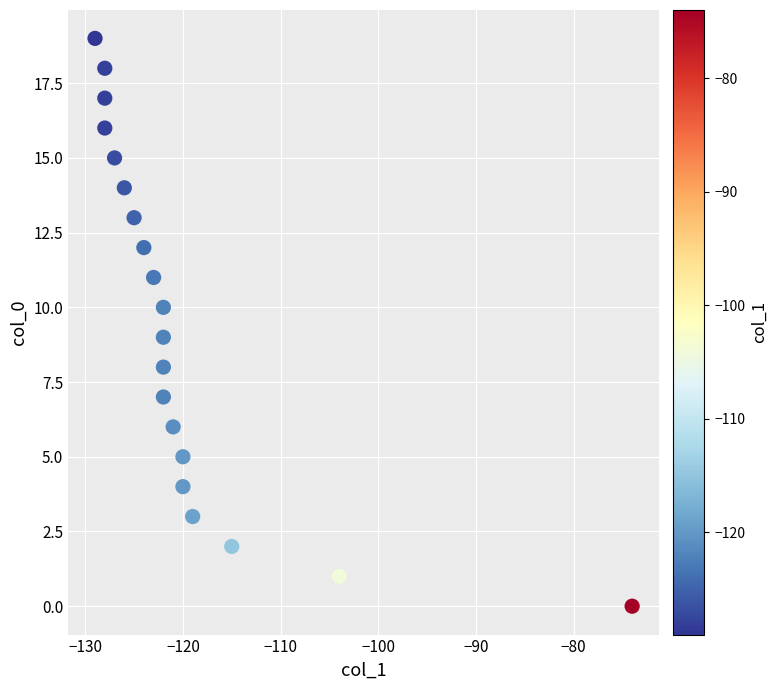

What is the range of X values (max minus min)?

55